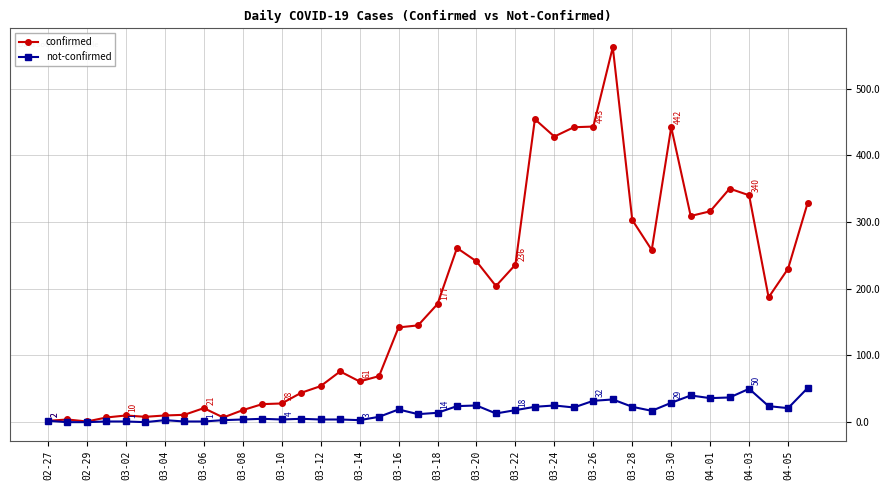

Rank the series by their average value, from highest to lowest.

confirmed, not-confirmed